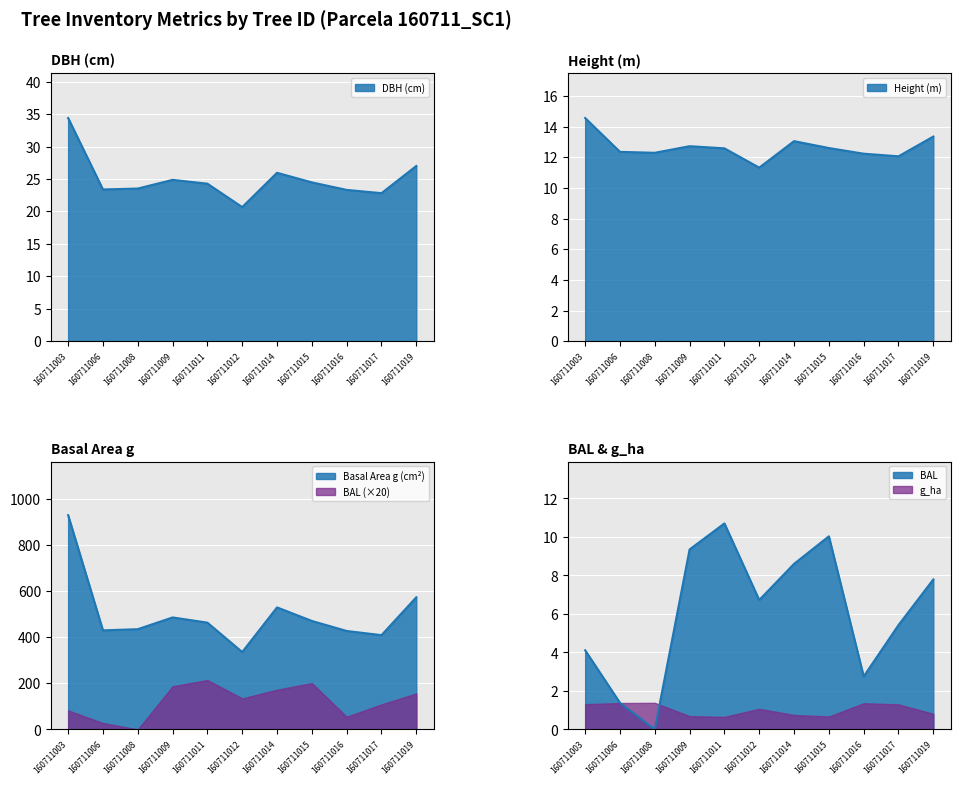

True or false: bal and g cross at least once.

False